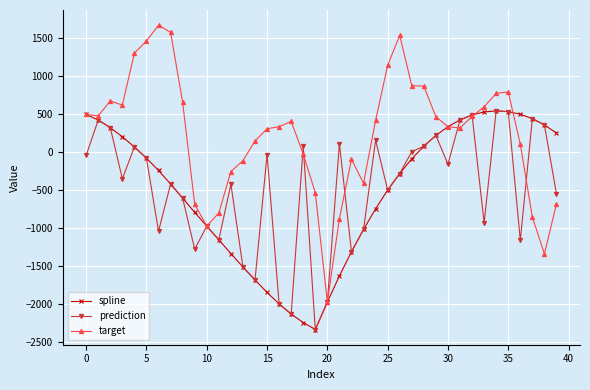

Which series has the largest range (max minus min)?

target